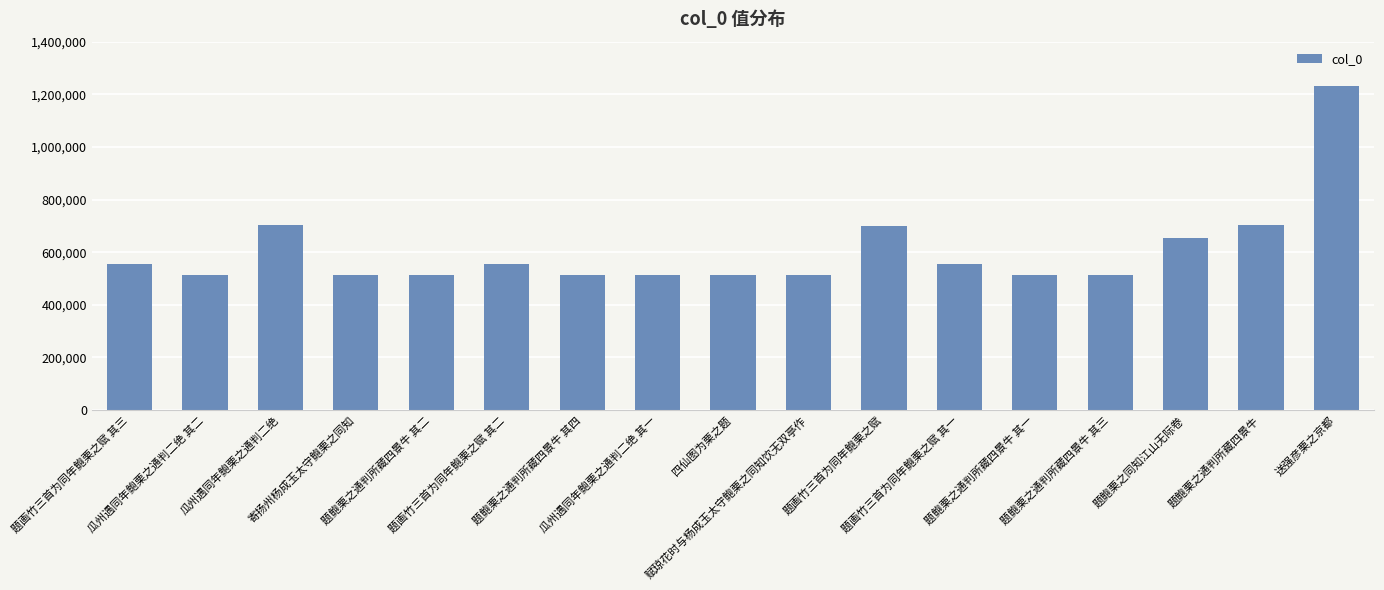

What is the value of the 8th bar from the left?

513848